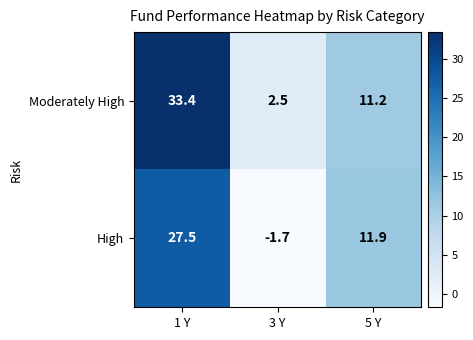

At which label is High closest to 12?

5 Y